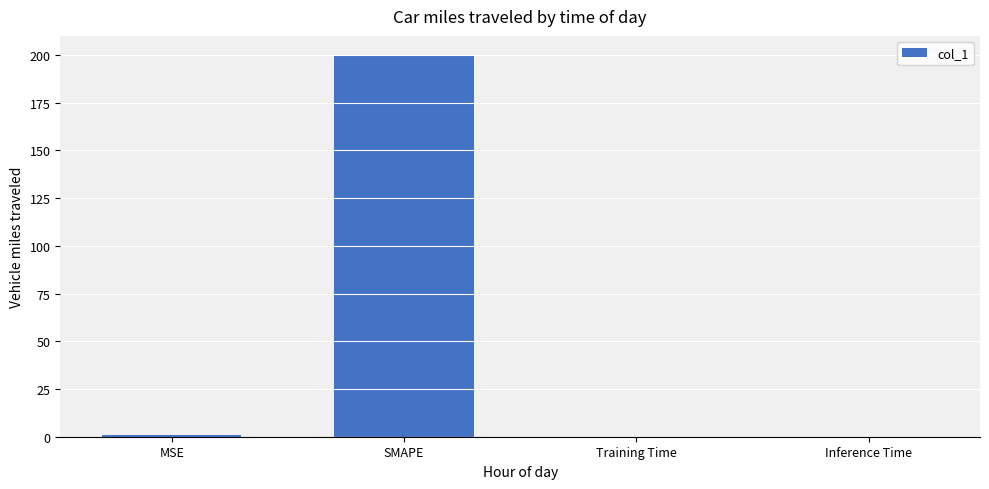

What is the greatest value displayed?

200.0